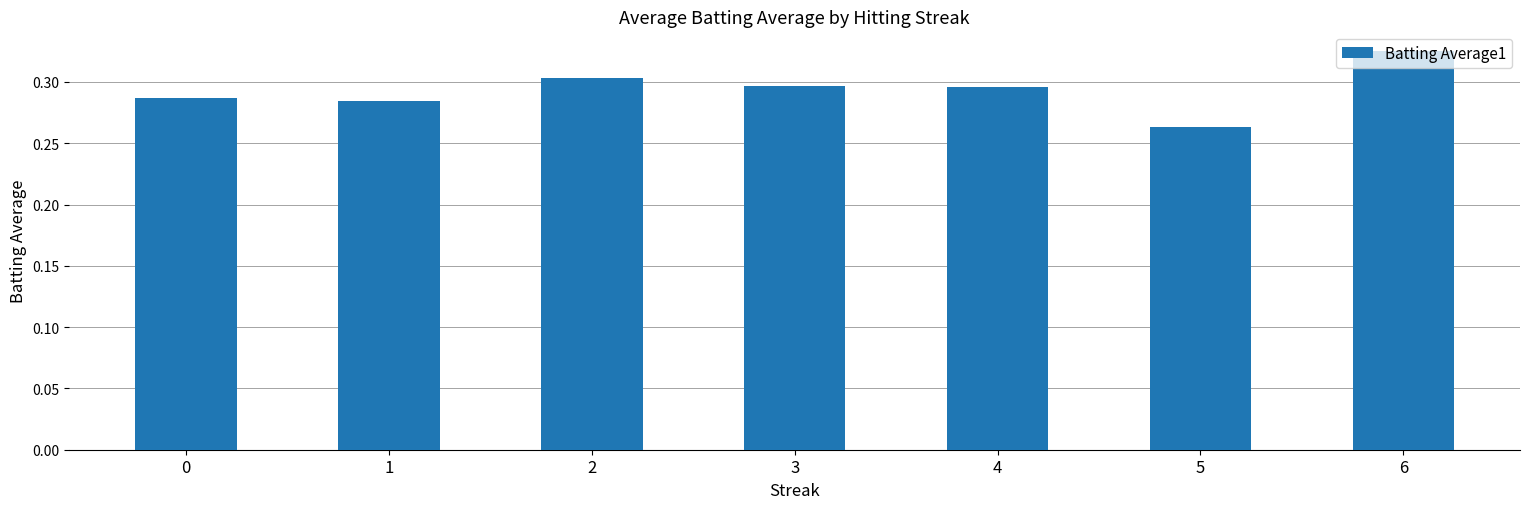

Where is the data nearest to the value 0?

5